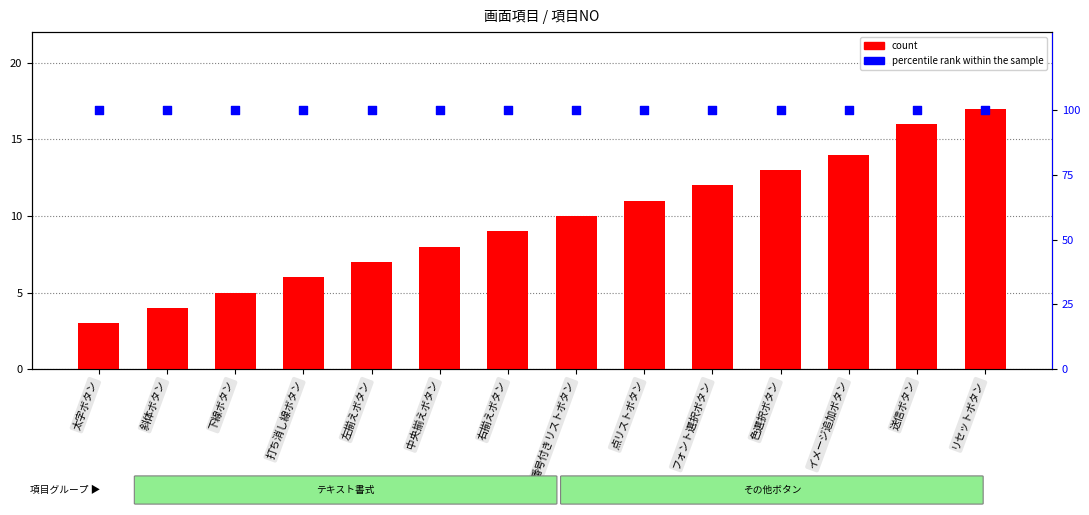

What is the total value across all series at フォント選択ボタン?

112